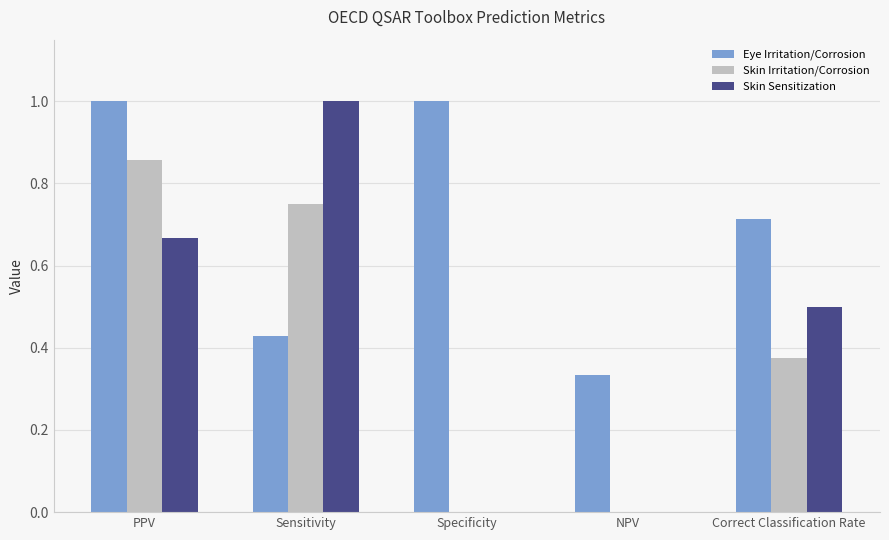

What is the highest value of the Skin Sensitization series?

1.0